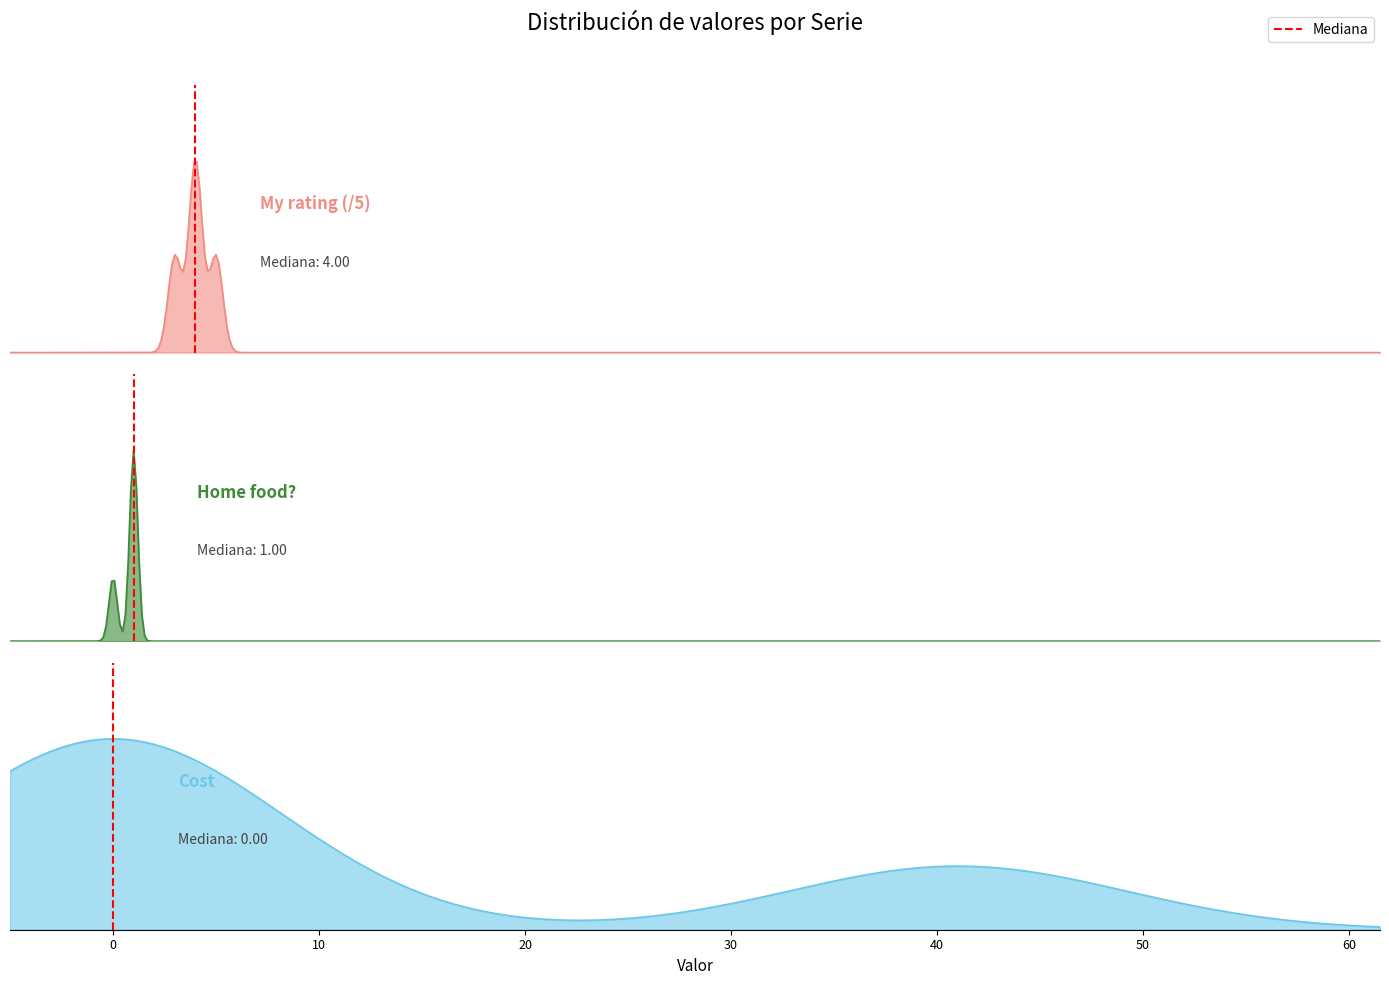

What position from the right is 0?

1